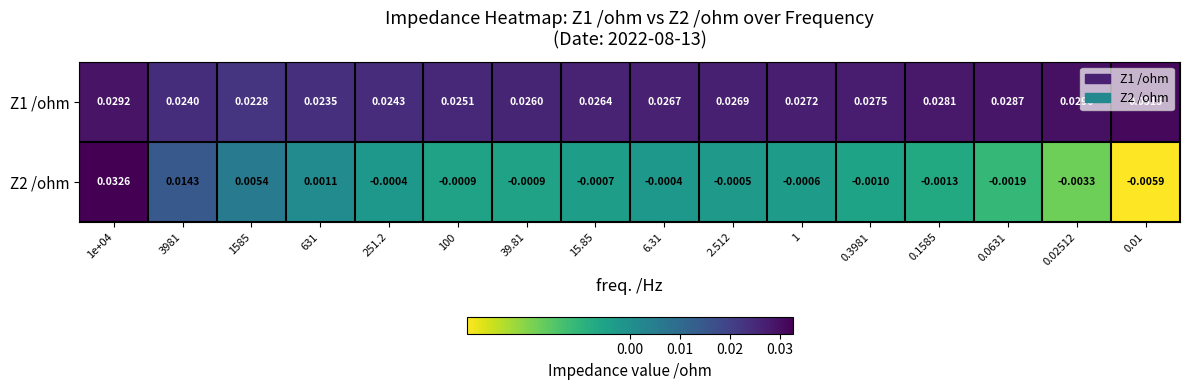

How many distinct data groups are displayed?

2